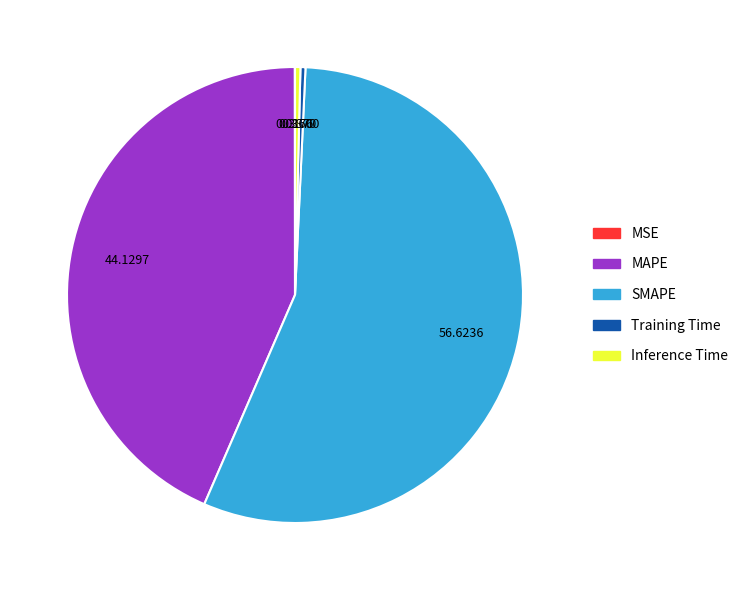

Between MAPE and Inference Time, which is larger?

MAPE